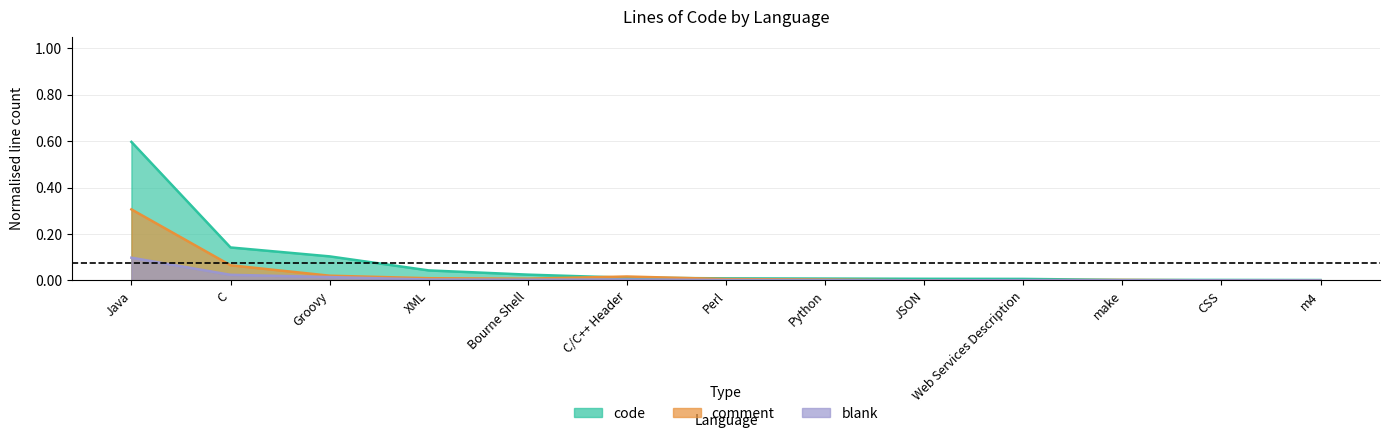

True or false: code has more than 0 interior local peaks.

False